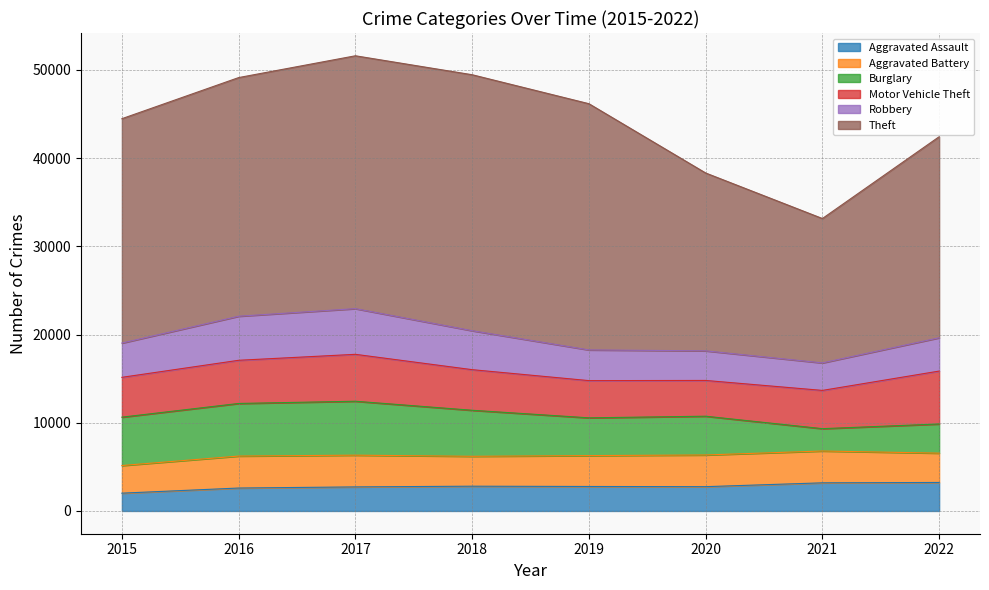

What is the difference between the maximum and minimum values in the Burglary series?

3581